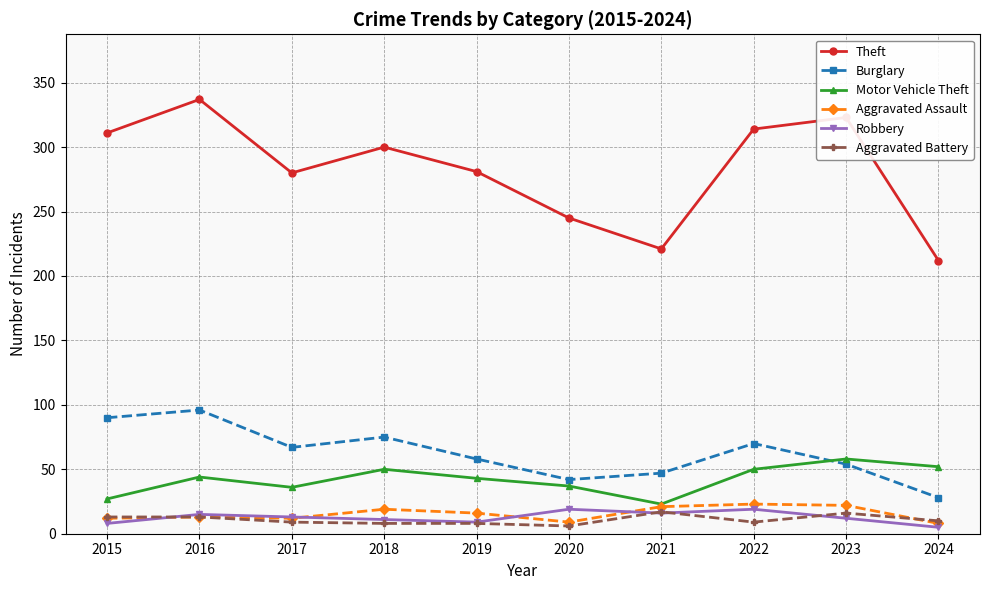

The value of Burglary at 2024 is 28. True or false?

True